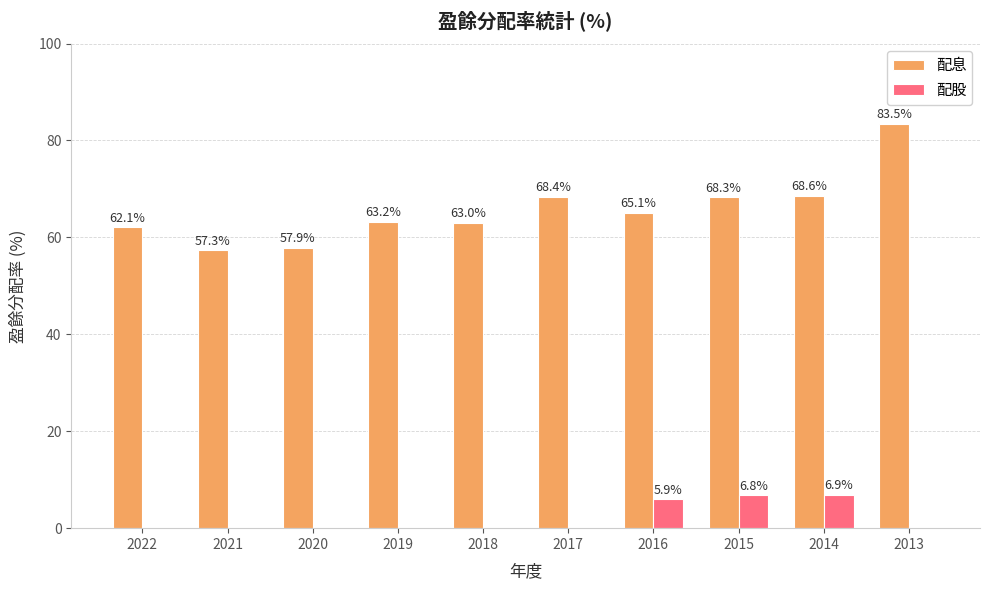

At which category is the sum across all series the highest?

2013